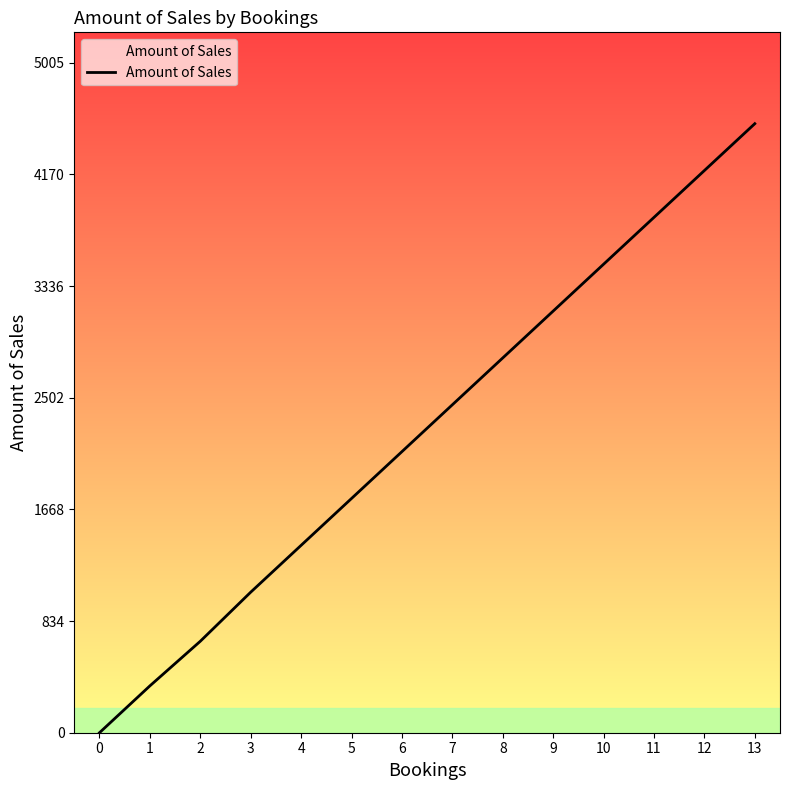

Reading right to left, what are all the values shown in this chart?

4550.0	4200.0	3850.0	3500.0	3150.0	2800.0	2450.0	2100.0	1750.0	1400.0	1050.0	683.3	350.0	0.0